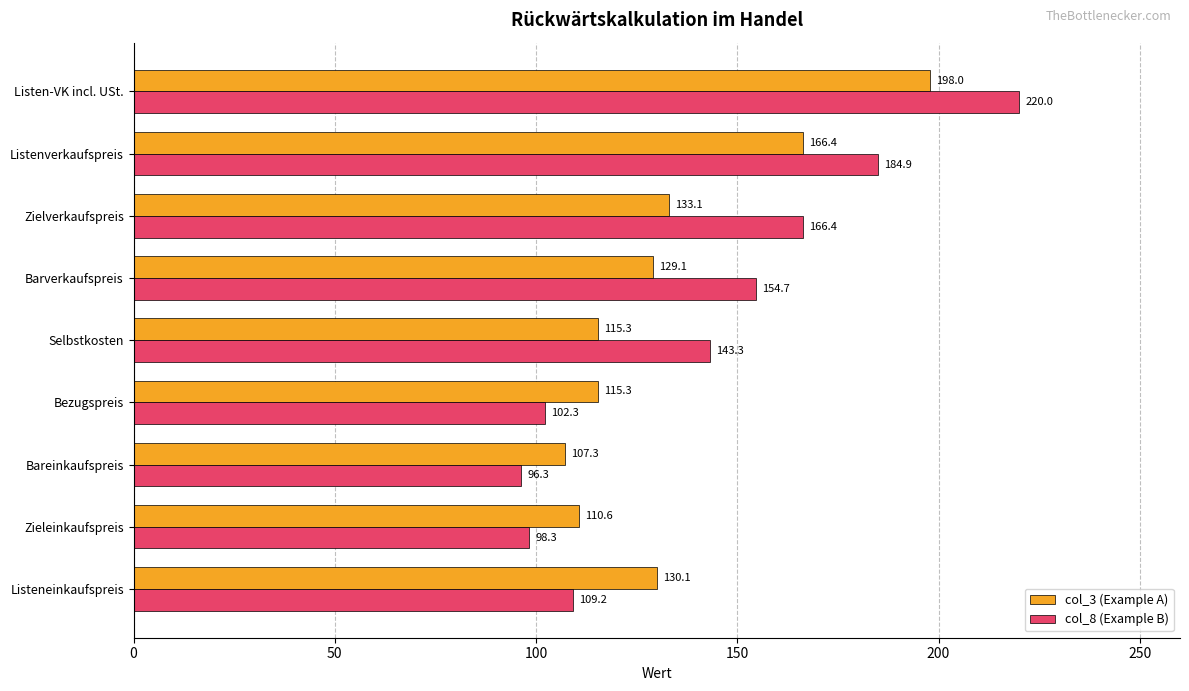

What is the lowest value of the col_8 (Example B) series?

96.3